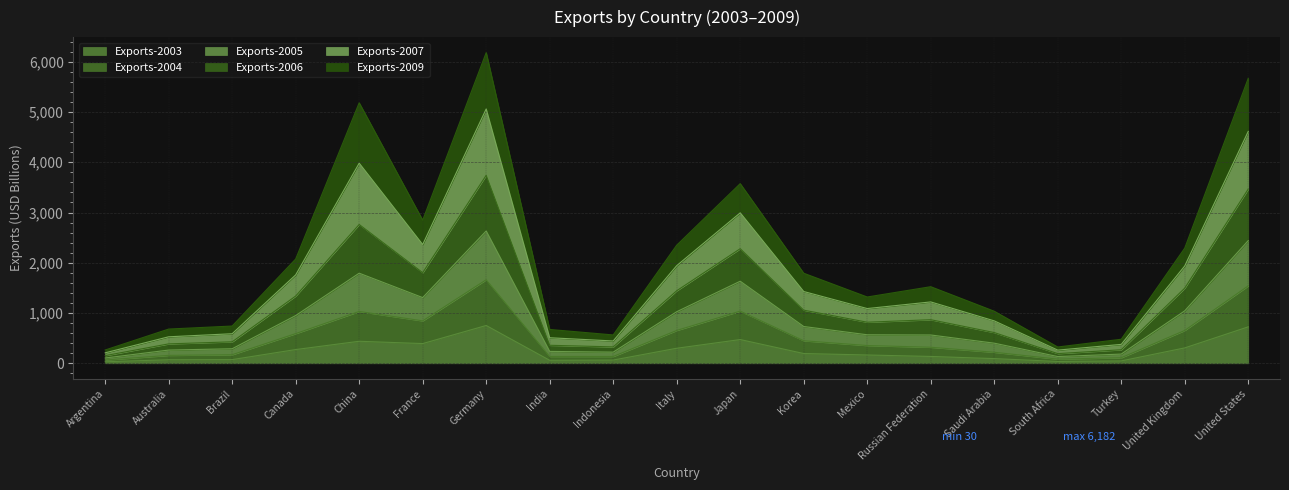

At which category is the sum across all series the highest?

Germany